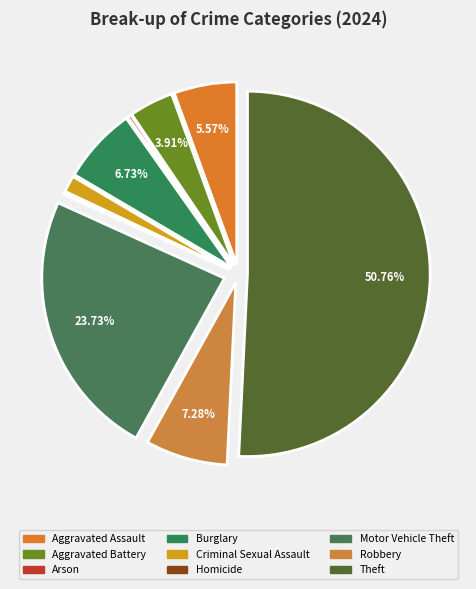

Which category has the smallest portion of the pie?

Homicide